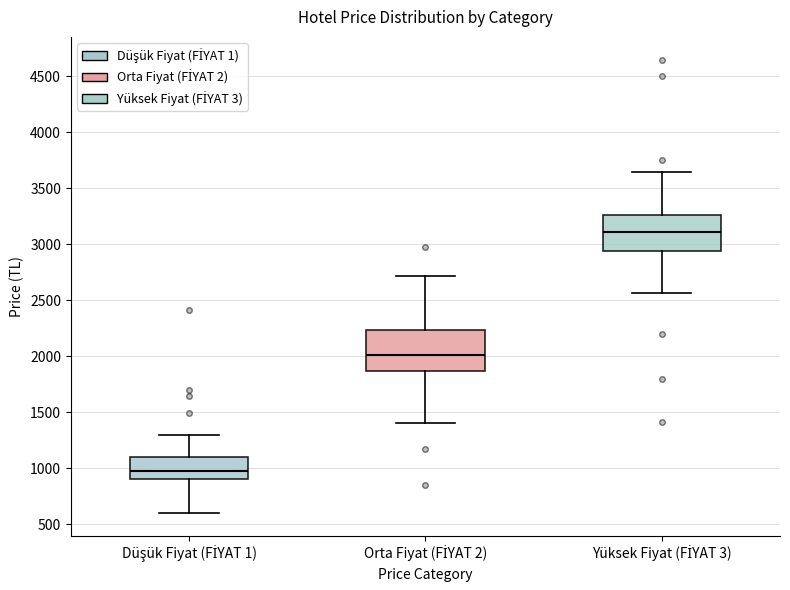

Where is the upper edge of the box for Orta Fiyat (FİYAT 2) on the y-axis? The values are not printed on the chart, so give them approximately, as read against the axis.

2250